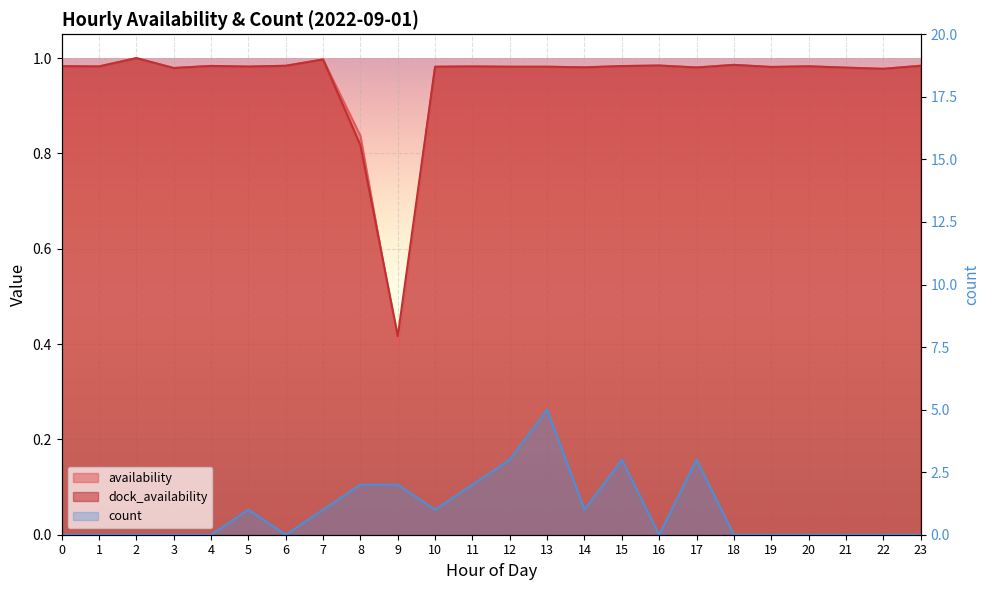

Which series has the largest range (max minus min)?

count